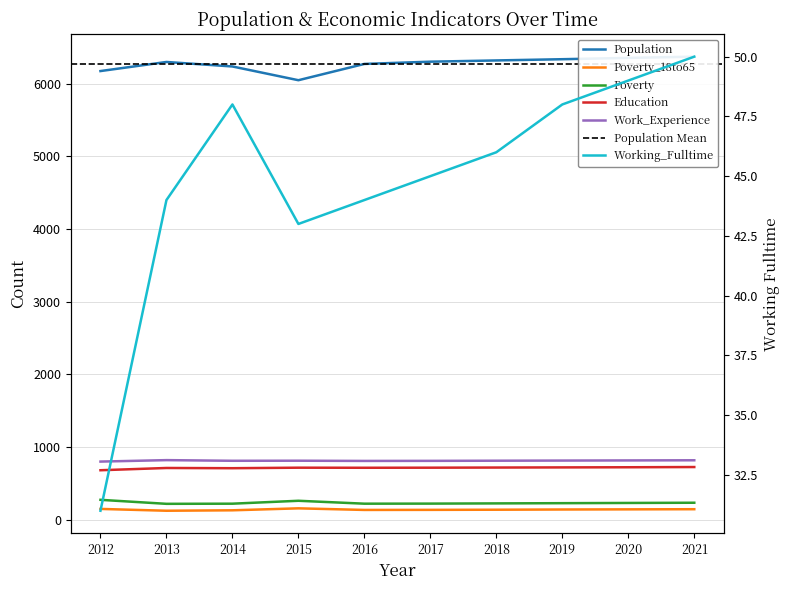

Does the chart have visible grid lines?

Yes